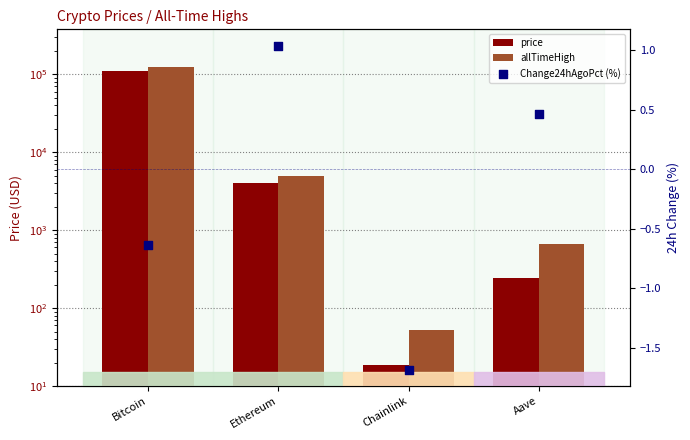

Which series reaches the minimum Y coordinate?

Change24hAgoPct (%)